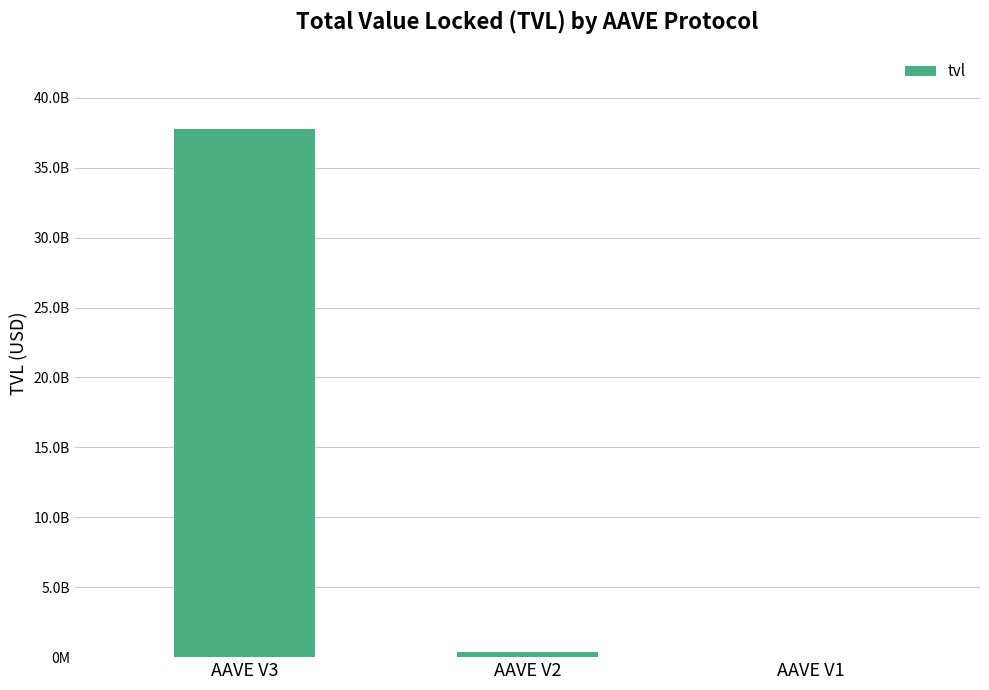

What is the difference between the values at AAVE V3 and AAVE V2?

37425953084.9